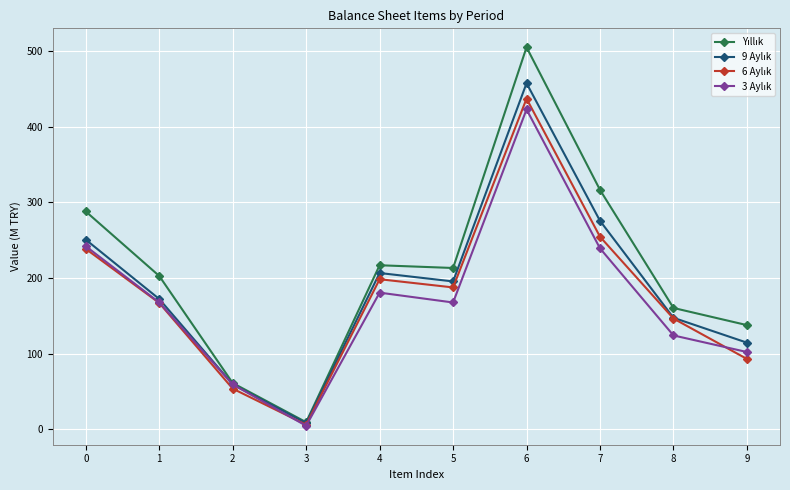

What is the greatest value displayed?

505.0